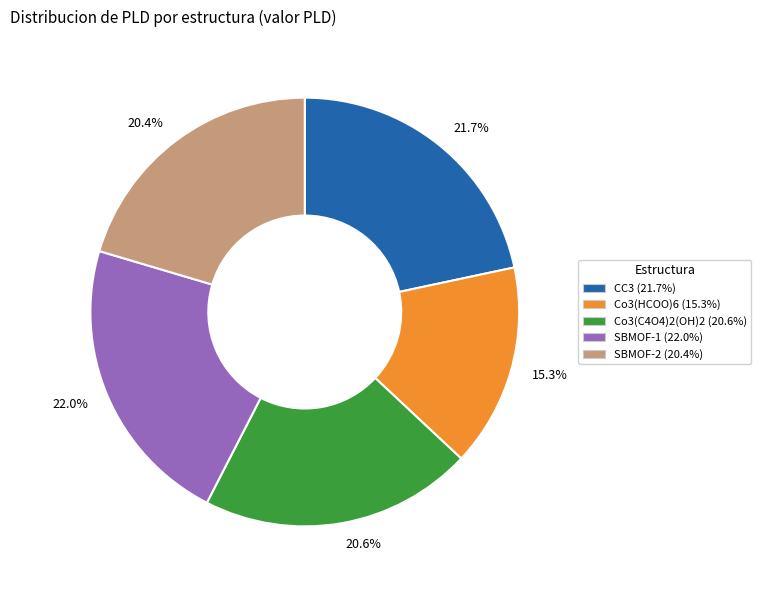

Combined, what portion of the pie is 20.6% and 15.3%?

35.9%